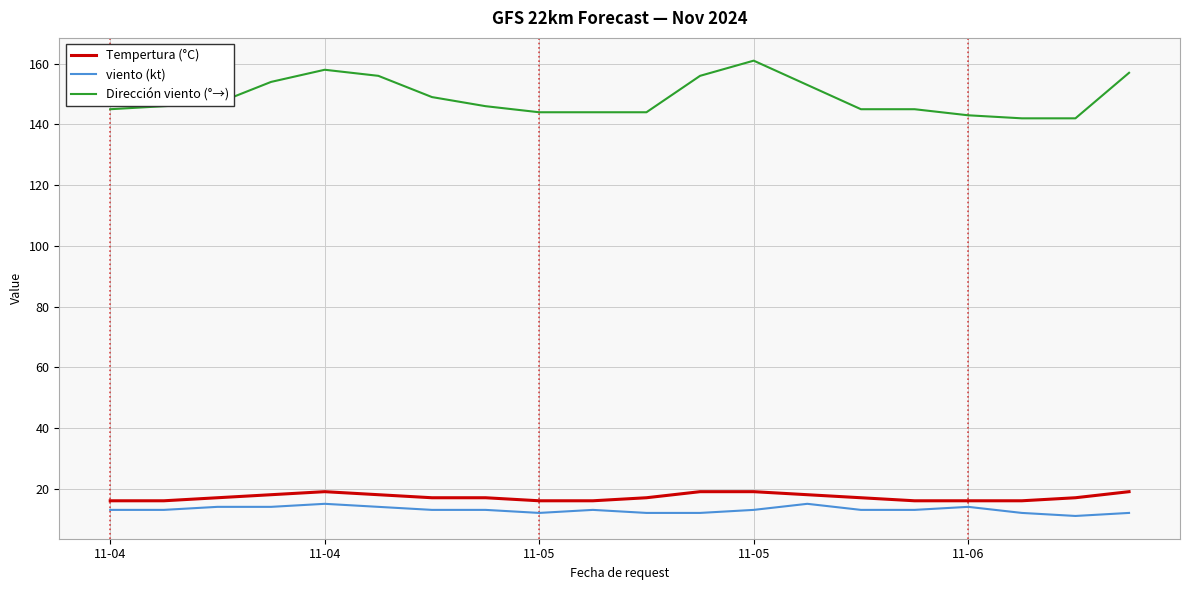

What is the difference between the maximum and minimum values in the viento (kt) series?

4